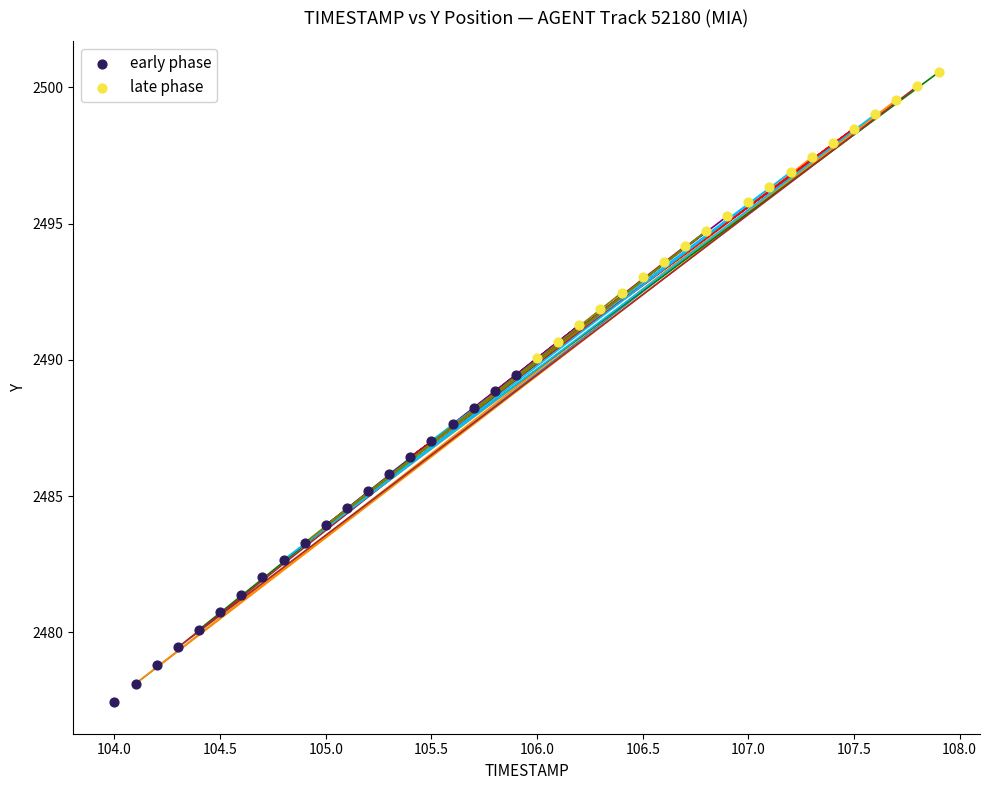

Which series has the largest Y range (max minus min)?

early phase